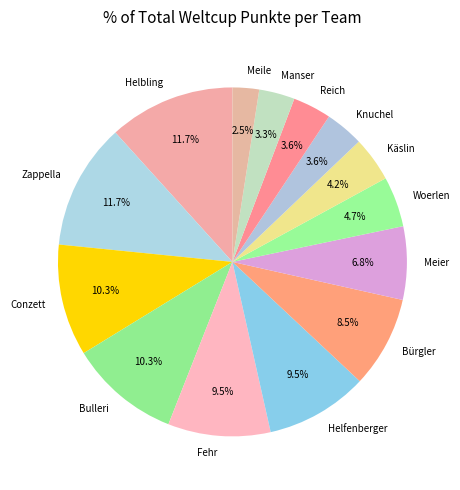

How many slices are in this pie chart?

14